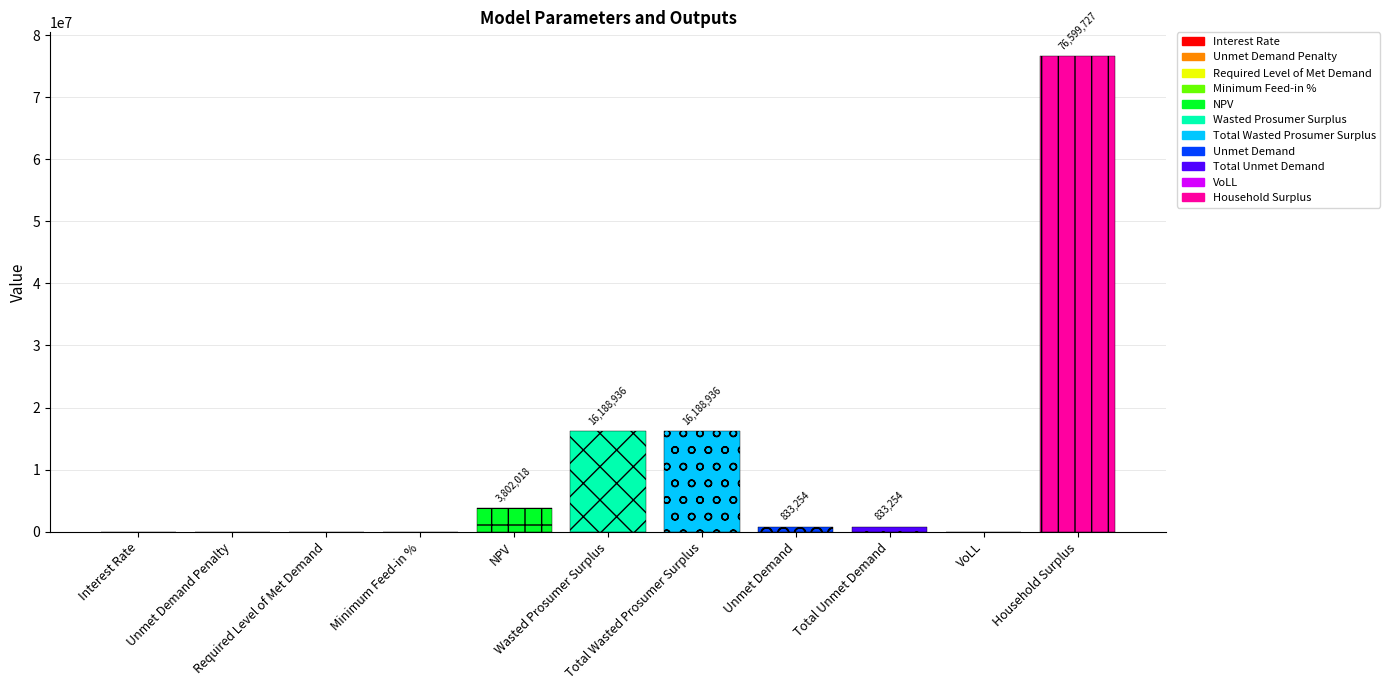

What is the greatest value displayed?

76599727.3